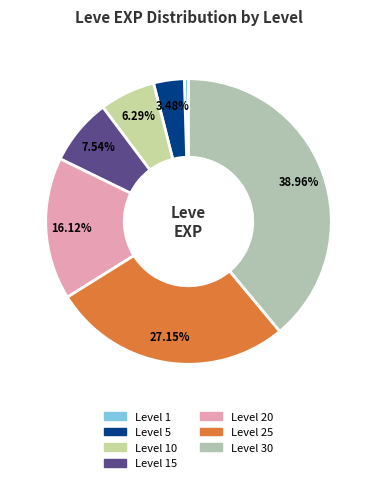

Count the number of slices in the pie.

7